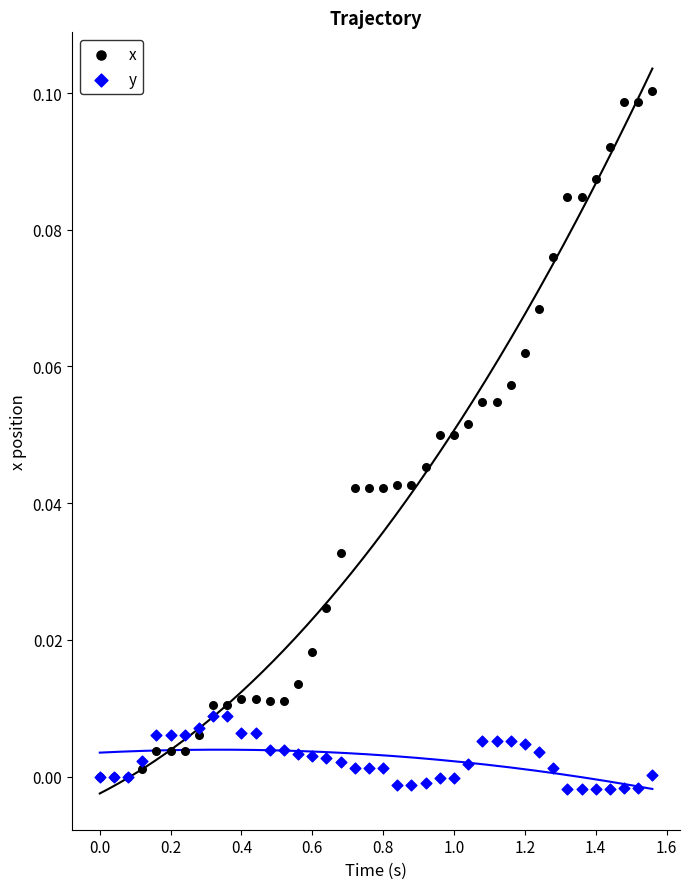

What are all the series names shown in the legend?

x, y